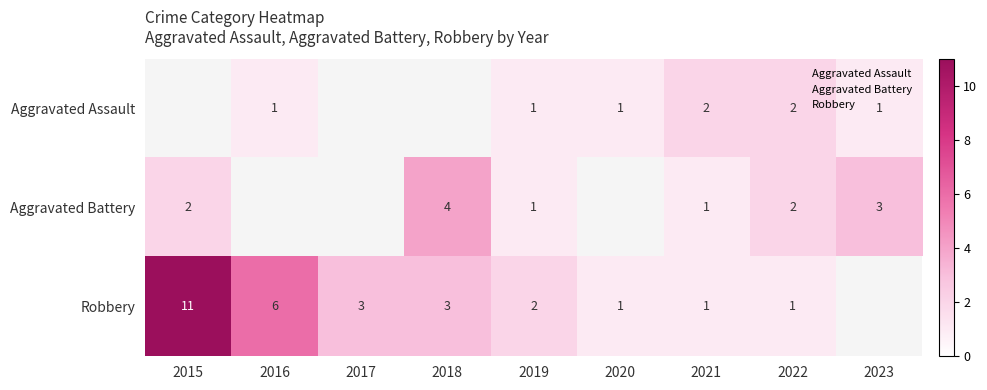

Between 2015 and 2018, which series saw the biggest shift?

Robbery